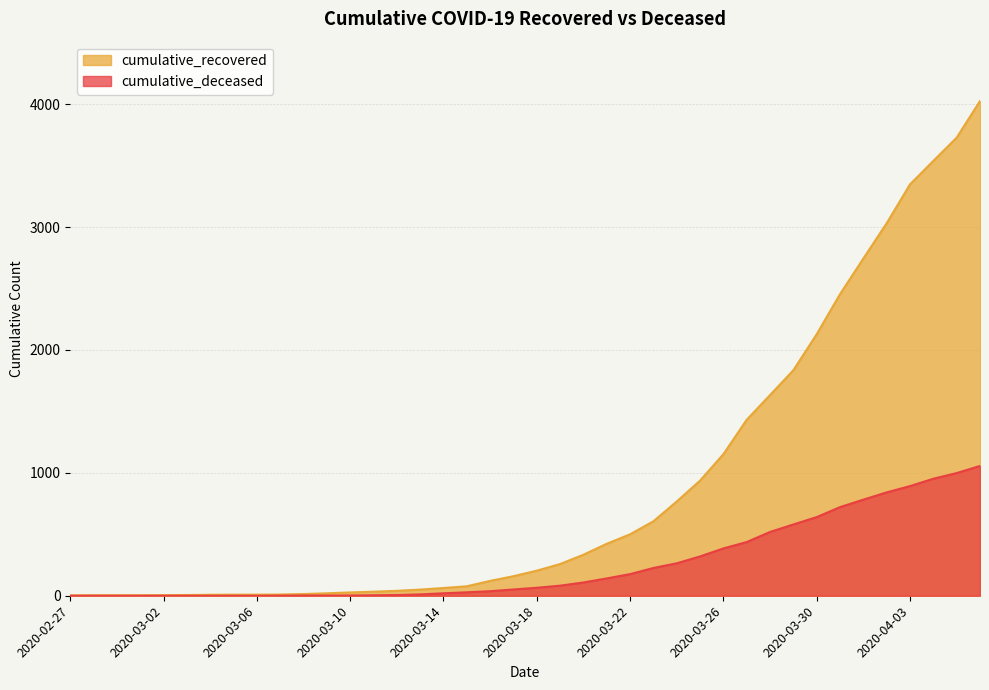

Reading left to right, extract all data points from this chart.

cumulative_recovered: 3	4	4	4	5	6	8	9	9	10	14	20	27	33	40	50	63	77	121	159	204	258	334	423	500	606	767	937	1152	1432	1633	1835	2128	2454	2744	3031	3347	3538	3727	4025
cumulative_deceased: 0	0	0	0	0	0	0	0	0	1	2	2	2	4	6	11	20	28	37	51	65	82	108	141	176	226	264	320	385	437	519	580	640	721	782	841	892	952	998	1056